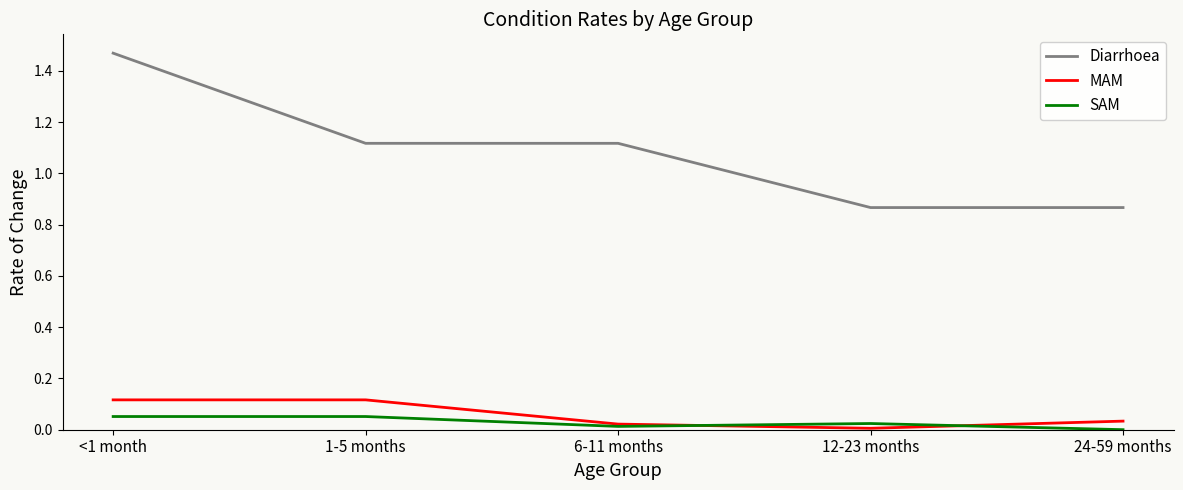

What is the total value across all series at 6-11 months?

1.2